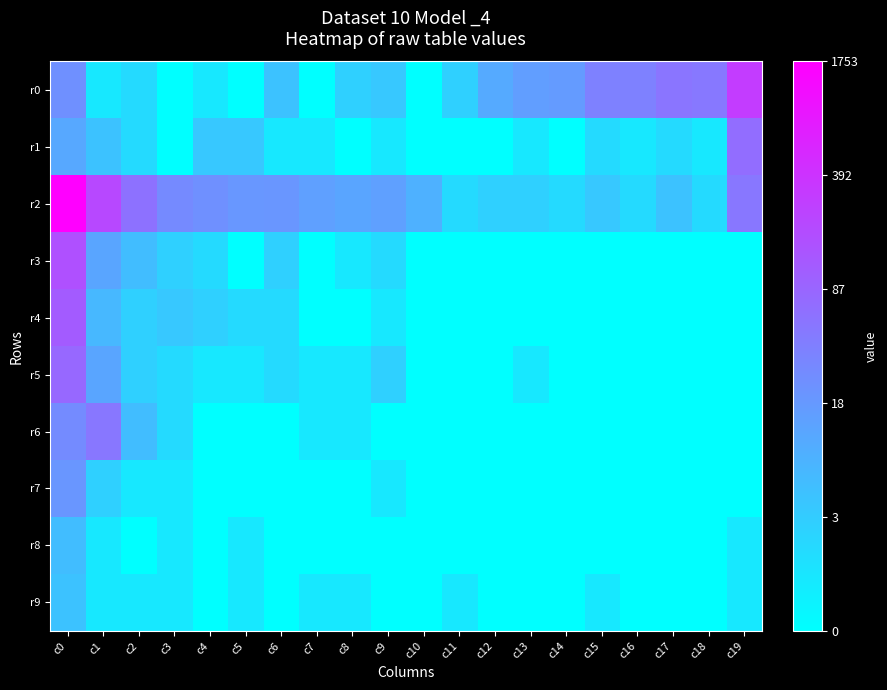

At which category is the sum across all series the highest?

c0